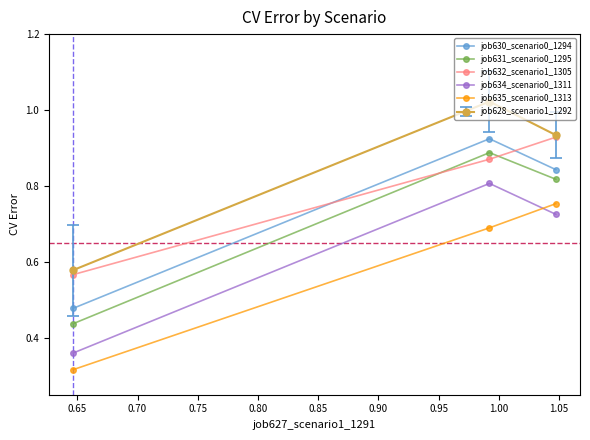

Which series has the largest total across all categories?

job628_scenario1_1292